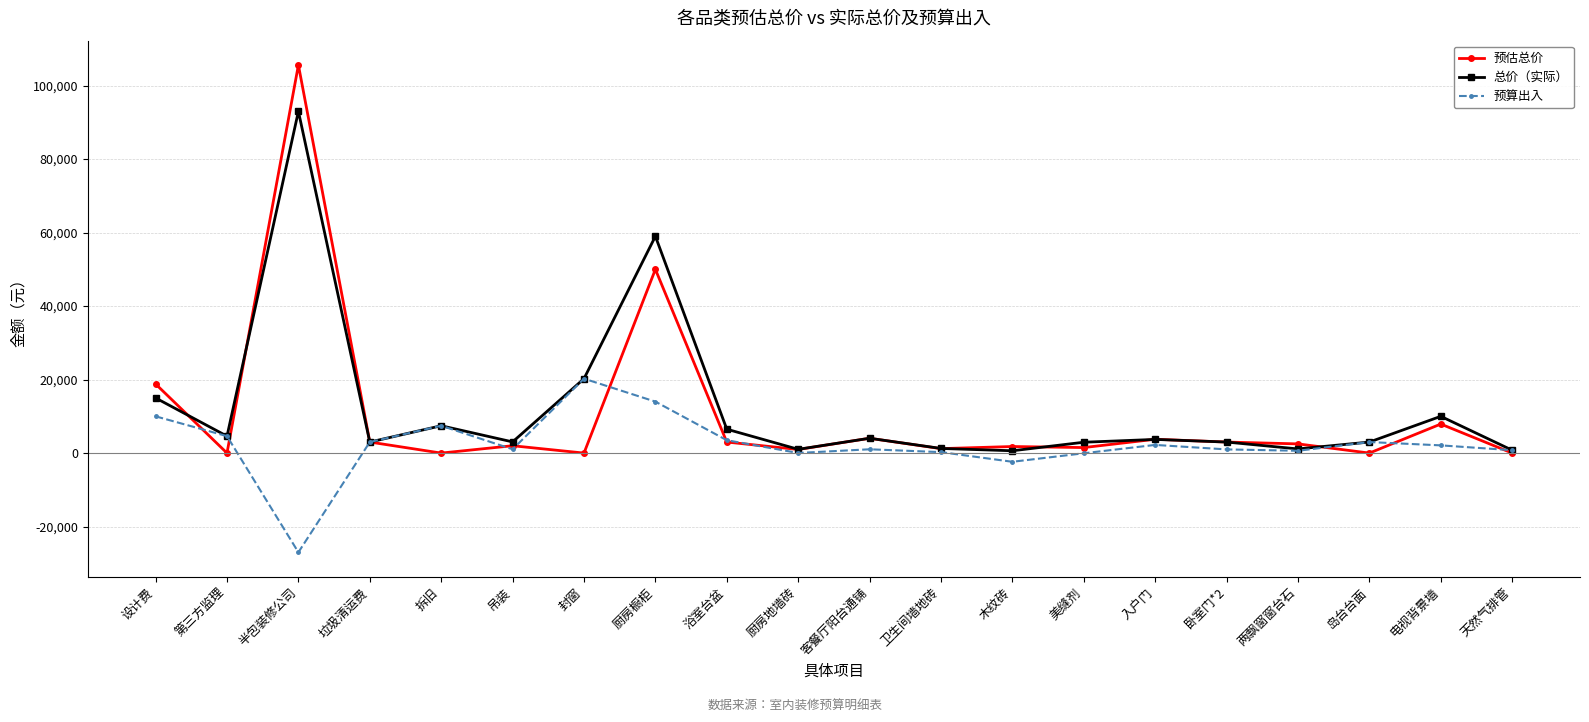

What is the sum of the 预估总价 values at 入户门 and 两飘窗窗台石?

6260